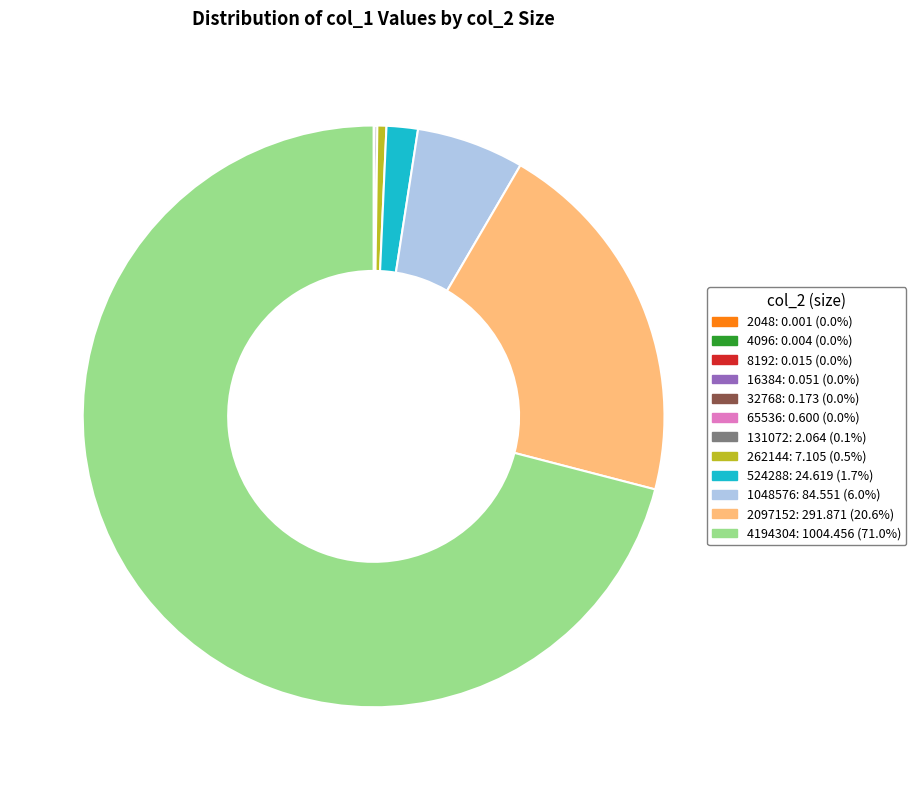

Does any single category account for the majority?

Yes